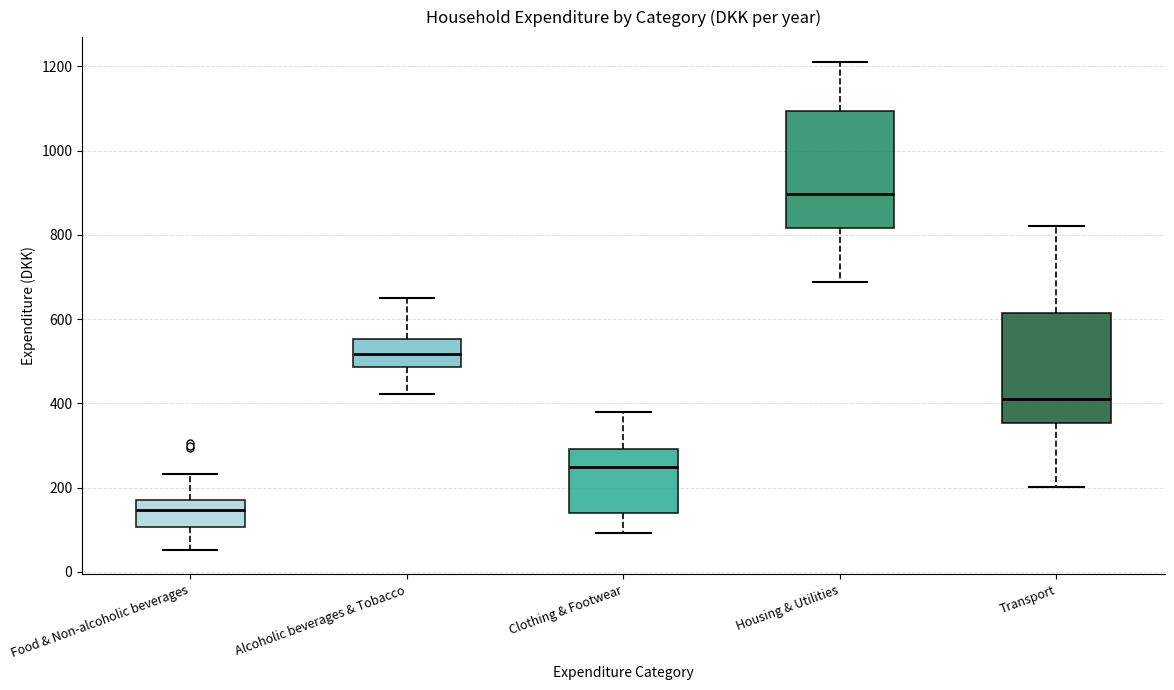

Where is the upper edge of the box for Alcoholic beverages & Tobacco on the y-axis? The values are not printed on the chart, so give them approximately, as read against the axis.

560